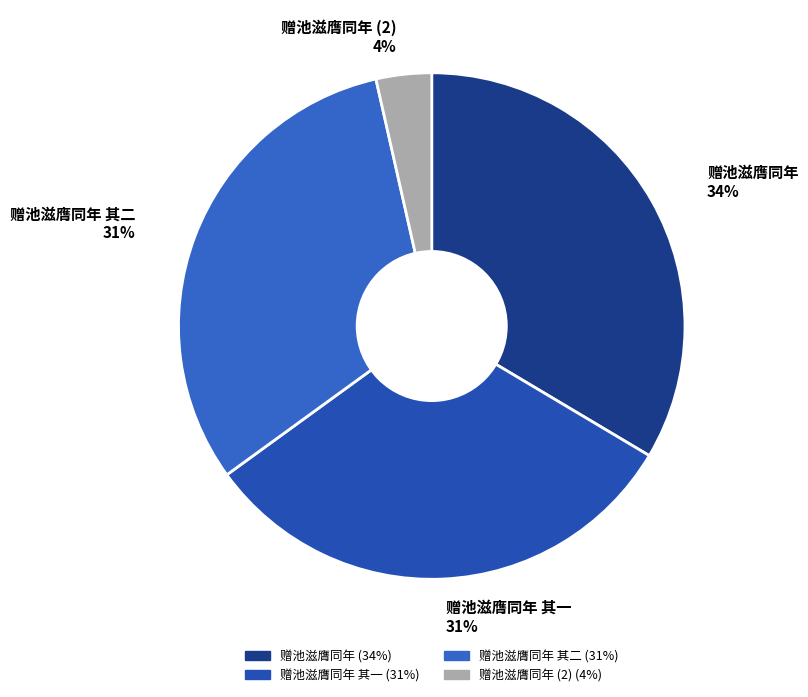

Count the number of slices in the pie.

4